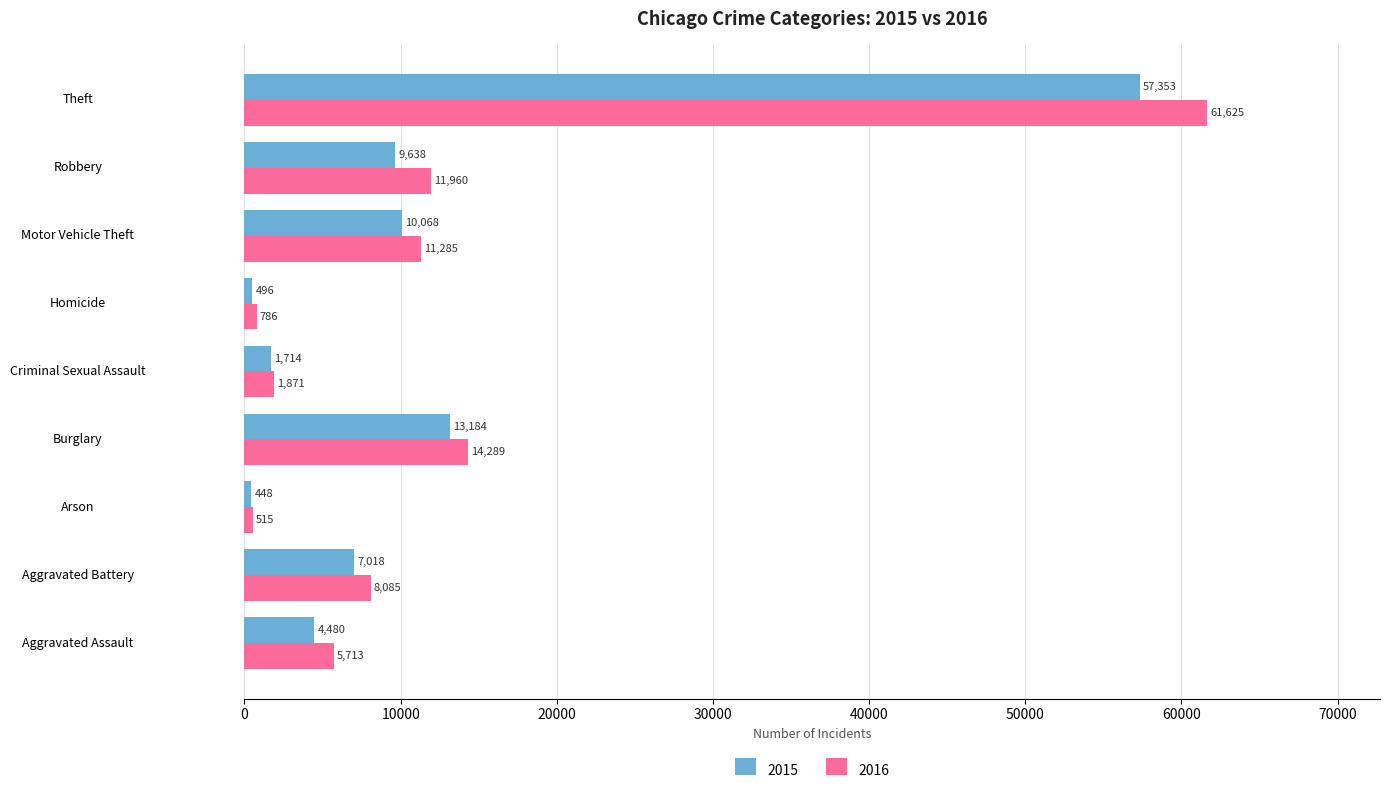

What are all the series names shown in the legend?

2015, 2016